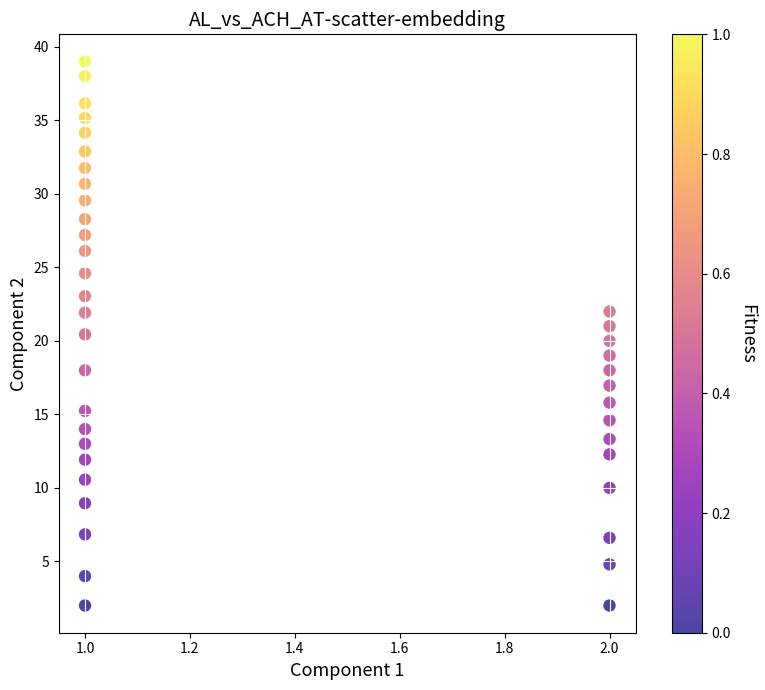

What is the range of Y values (max minus min)?

37.0